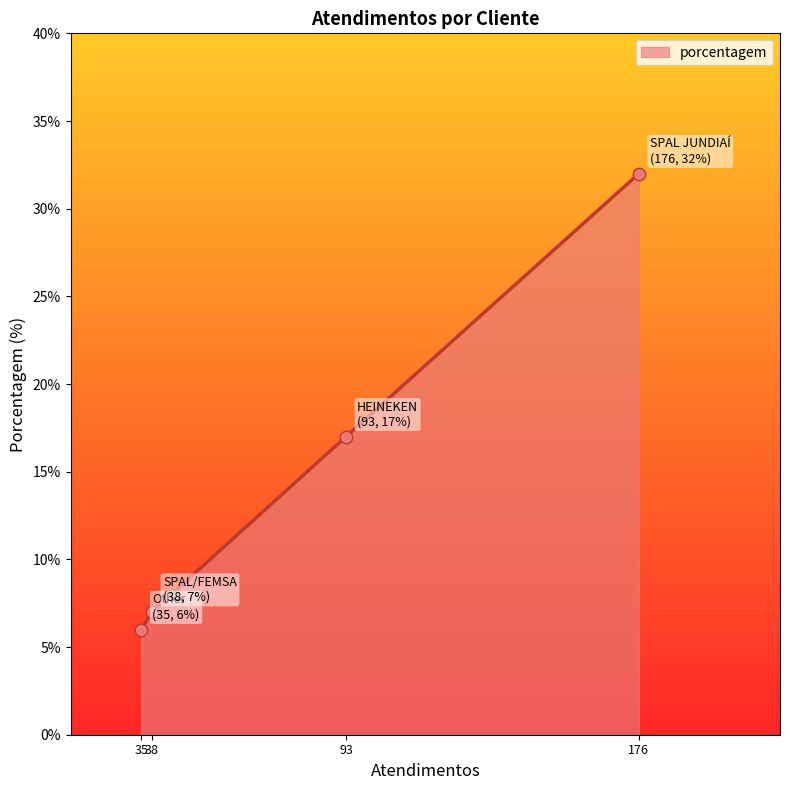

What is the ratio of the value at 176 to the value at 35?

5.3